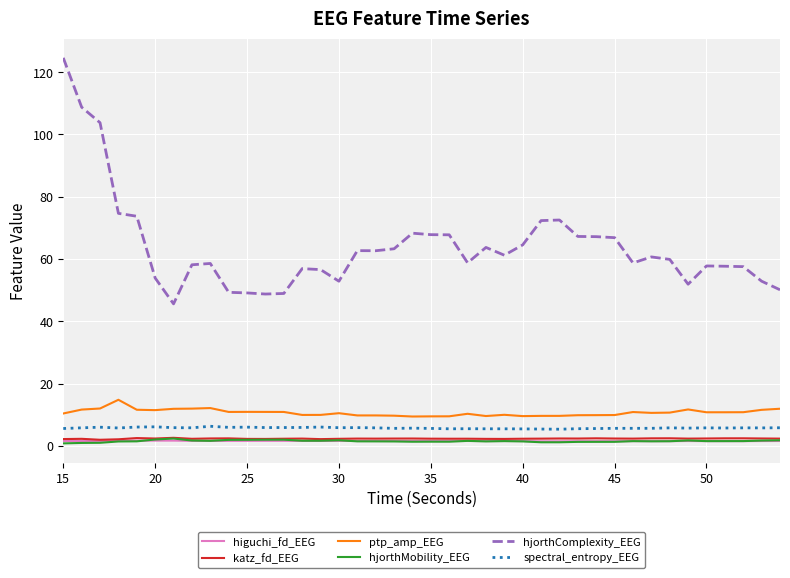

True or false: higuchi_fd_EEG and katz_fd_EEG intersect in this chart.

False